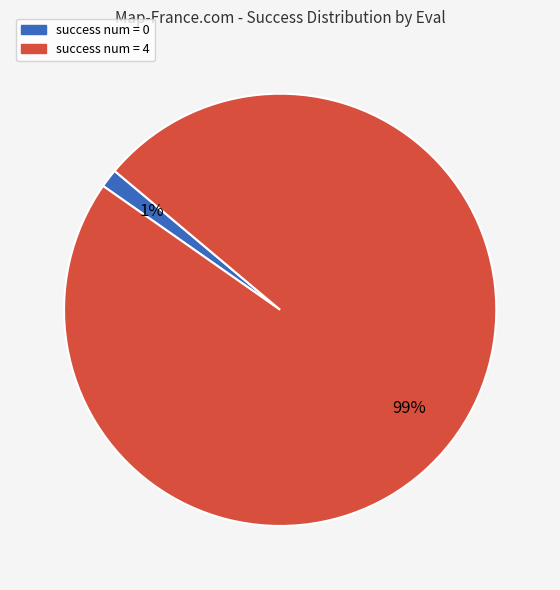

Which slice is the largest?

success num = 4